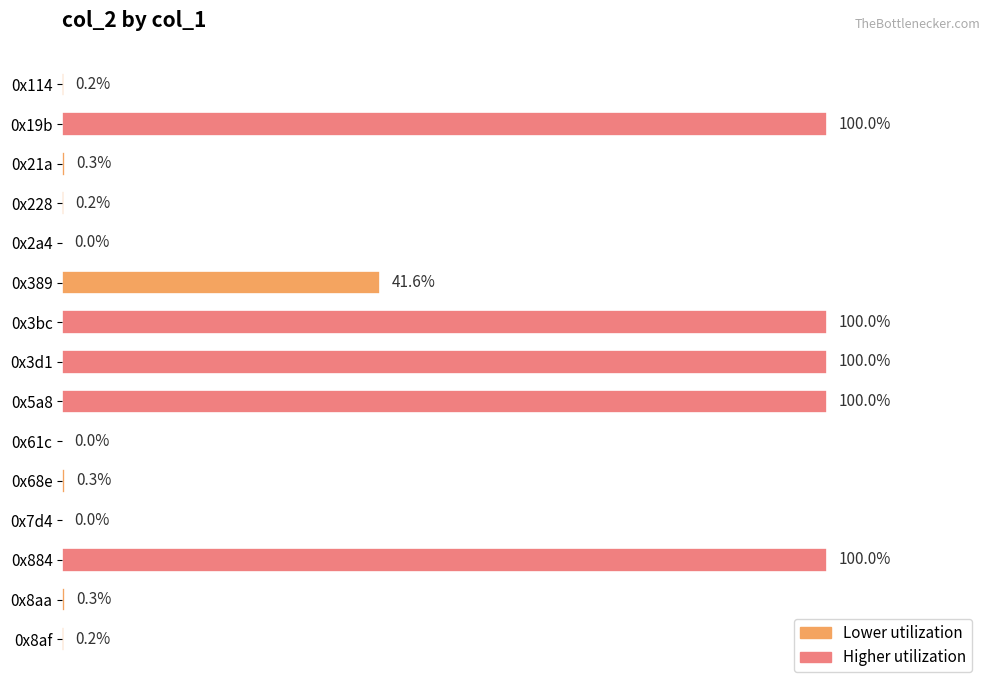

Count the number of data series in this chart.

1